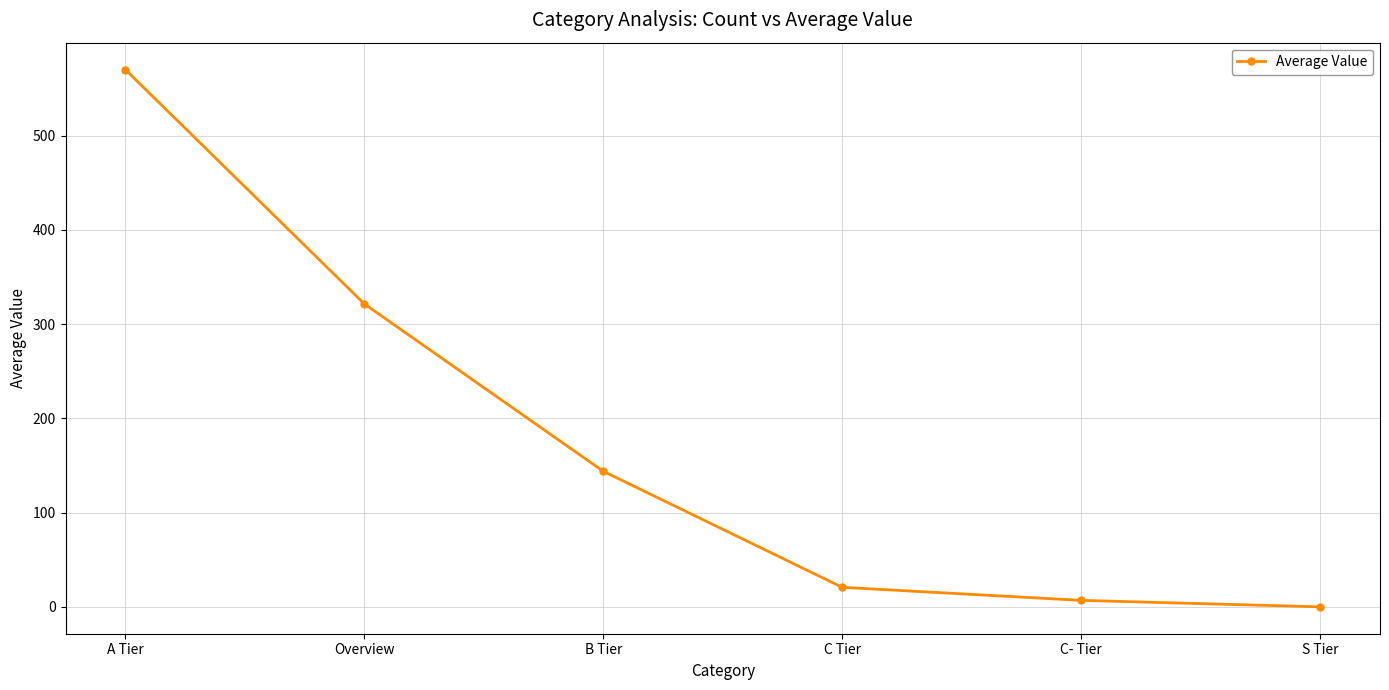

Reading left to right, what are all the values shown in this chart?

570.0	321.4	143.8	20.7	6.9	0.0